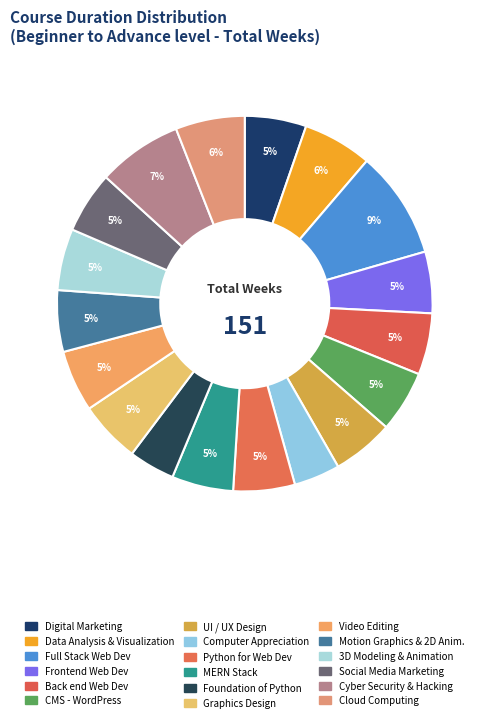

What is the largest slice in the pie chart?

Full Stack Web Design and Development